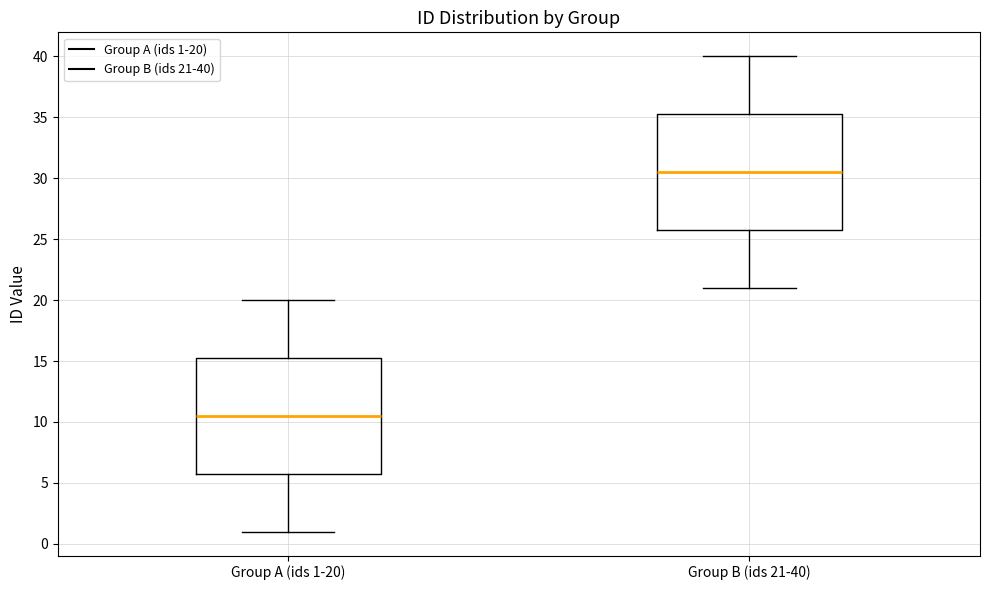

Where is the lower edge of the box for Group B (ids 21-40) on the y-axis? The values are not printed on the chart, so give them approximately, as read against the axis.

26.0